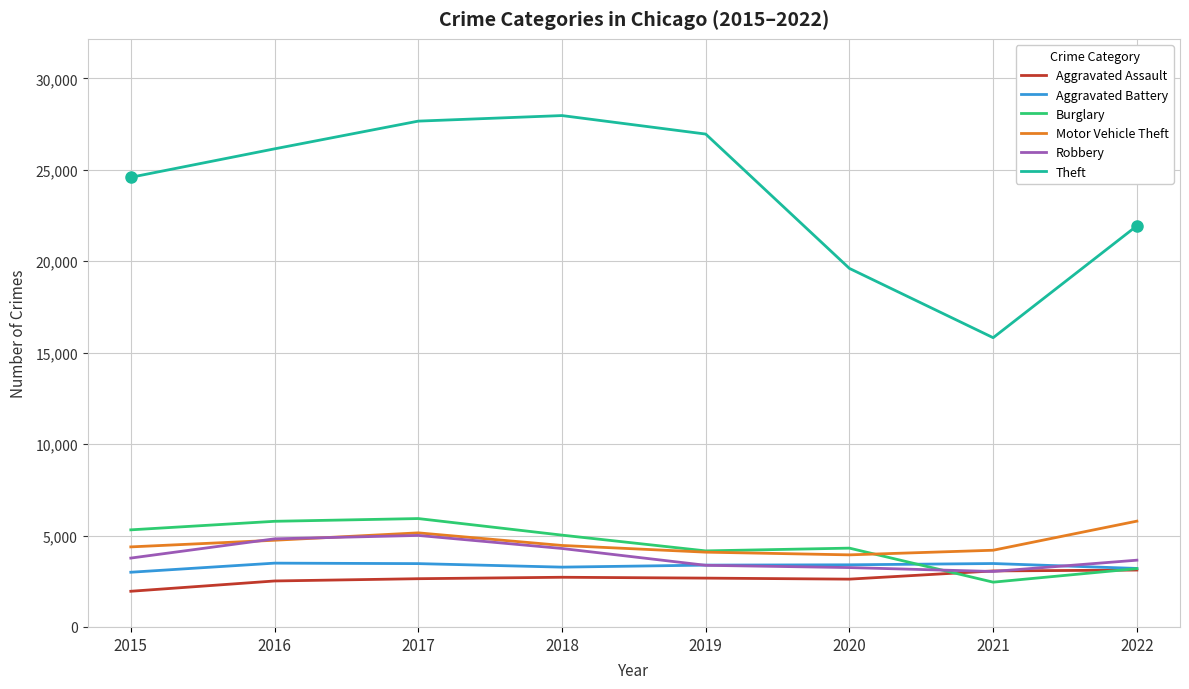

True or false: Aggravated Battery and Theft intersect in this chart.

False